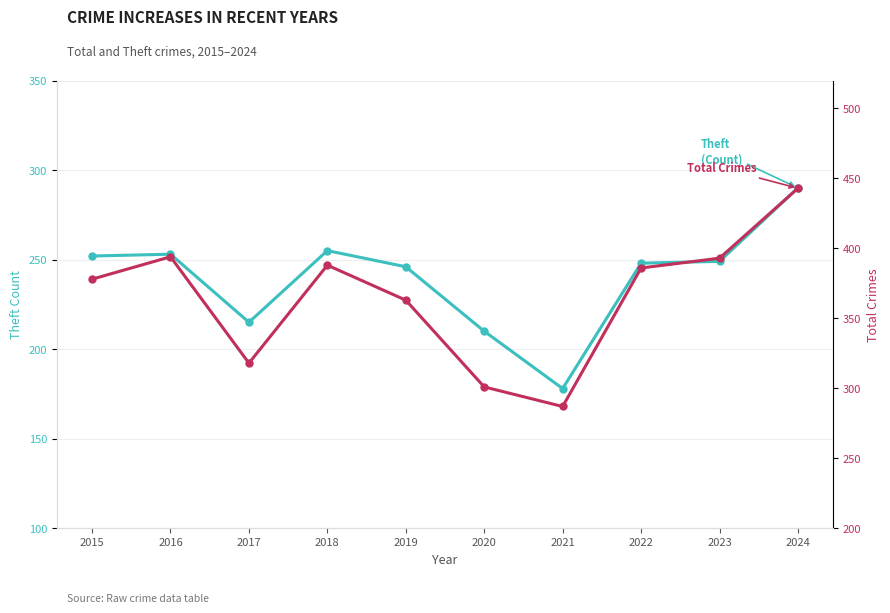

What is the value of the Total point at the 8th from the left?

386